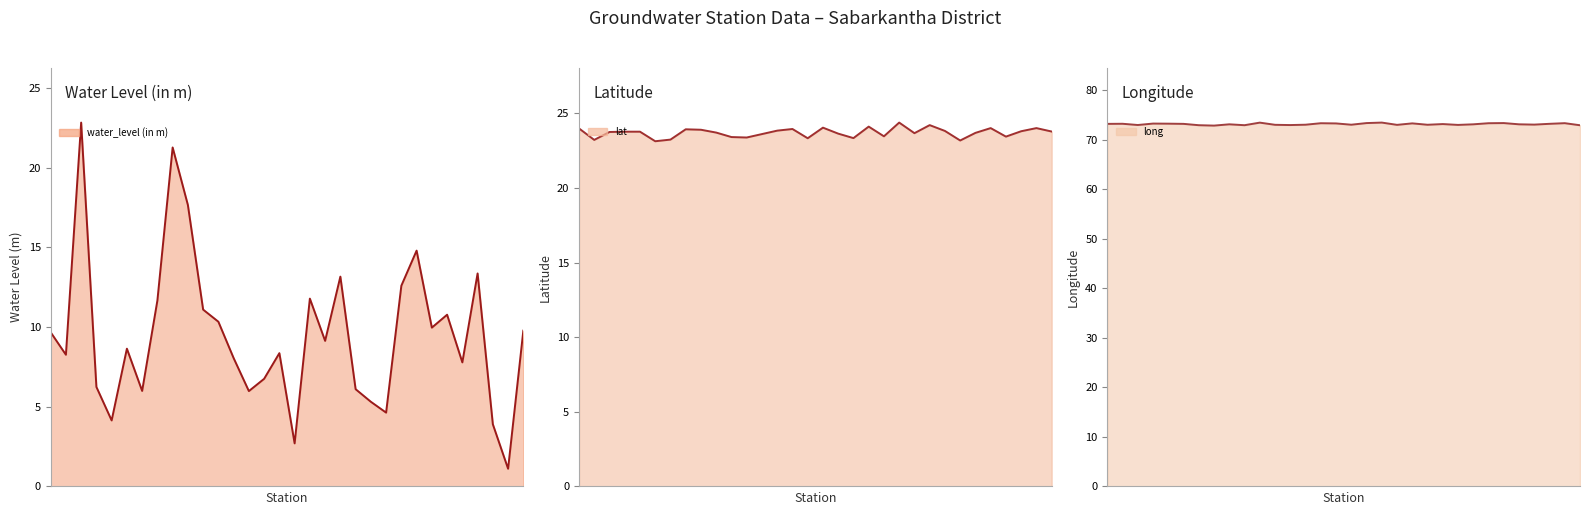

Between 13 and 16, which series saw the biggest shift?

water_level (in m)